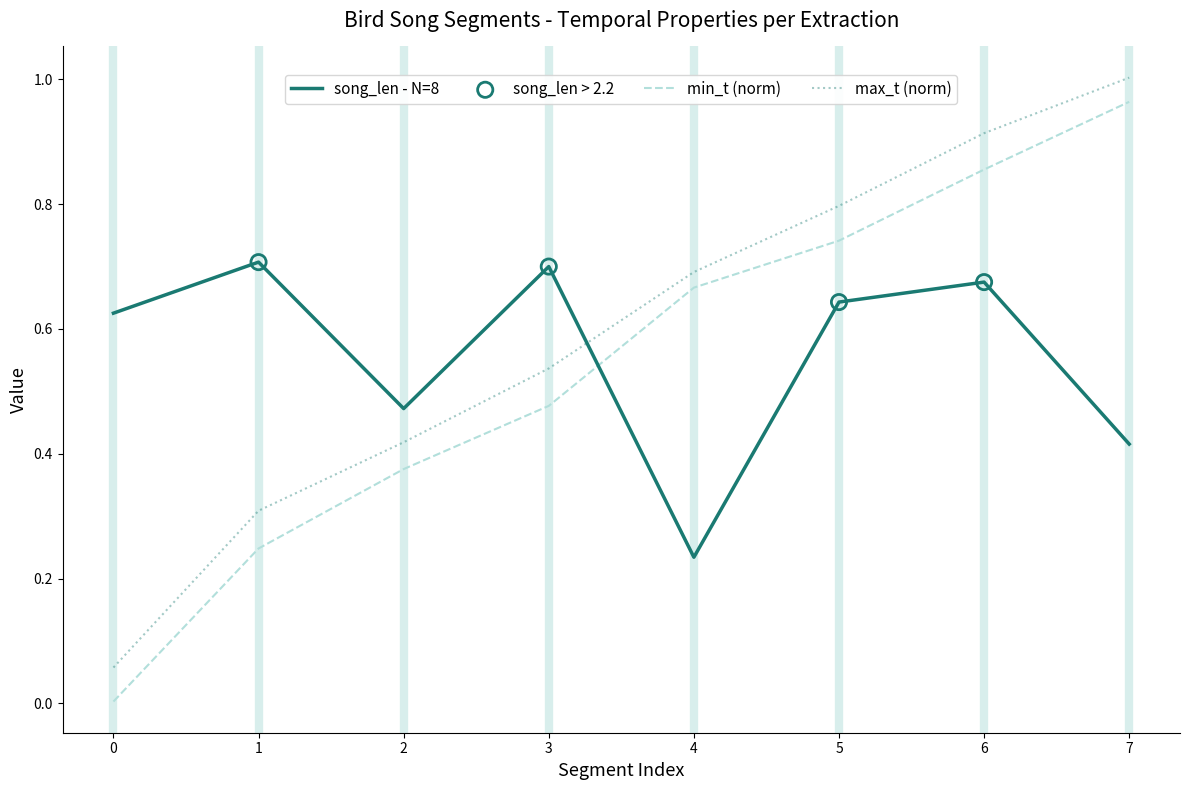

Which series has the largest total across all categories?

max_t (norm)